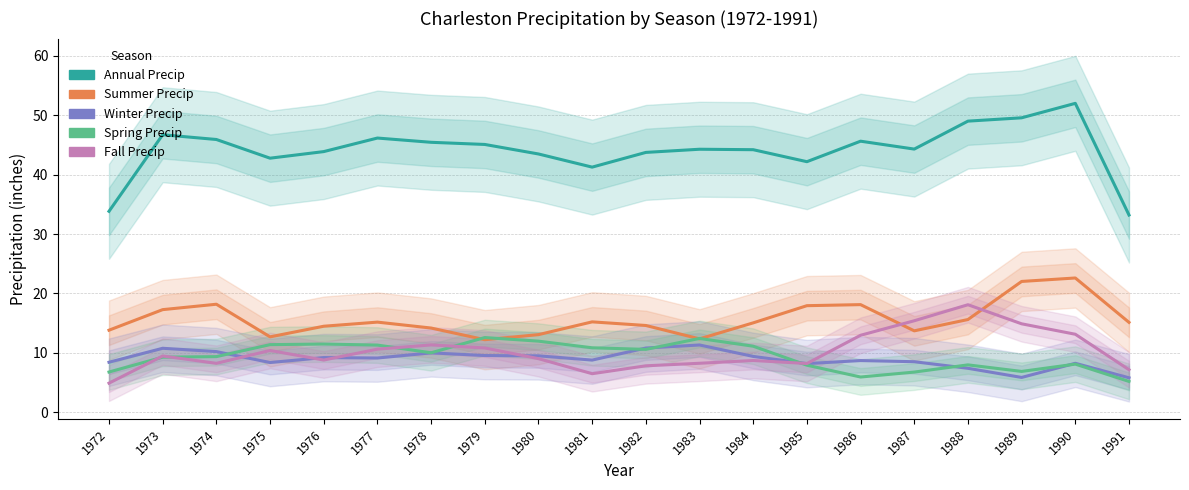

Which category has the highest value across all series?

1990